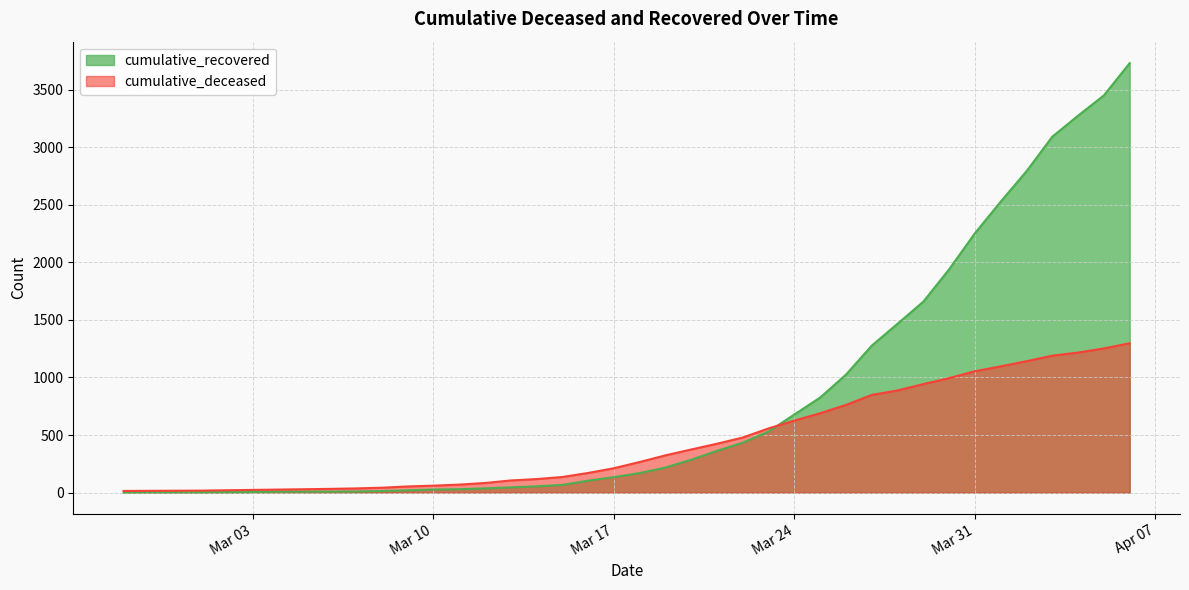

True or false: cumulative_deceased has more than 1 points higher than both neighbors.

False